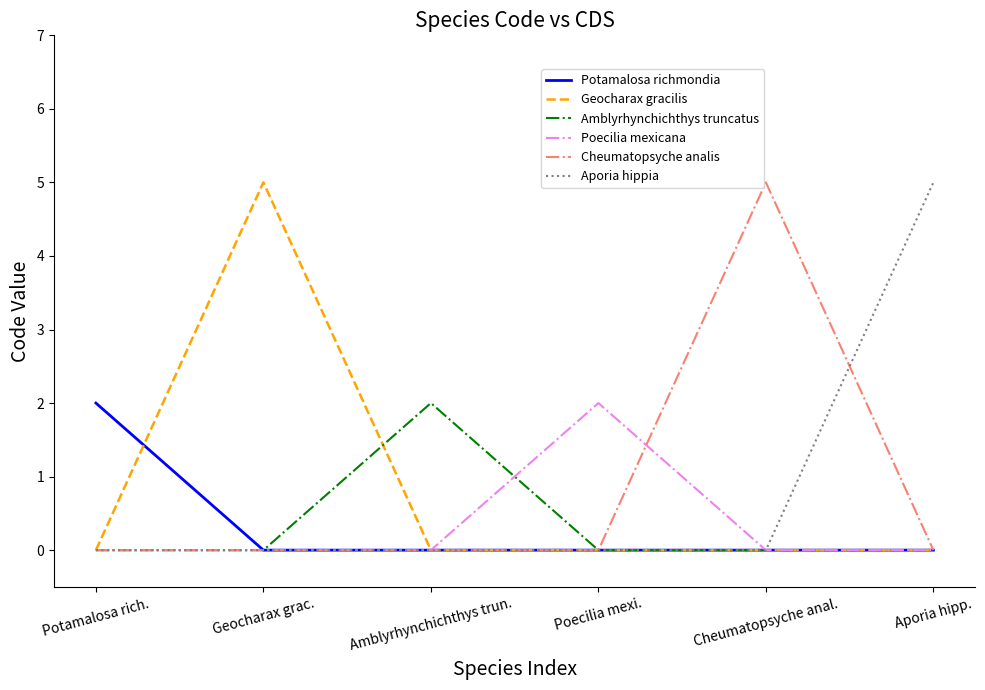

What position from the left is Poecilia mexi.?

4